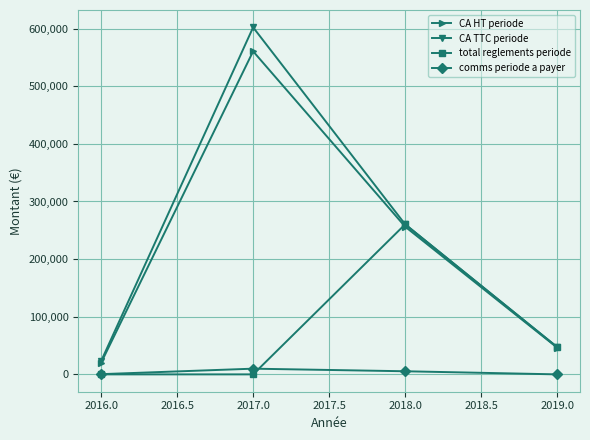

Does the chart display data point markers on the line(s)?

Yes